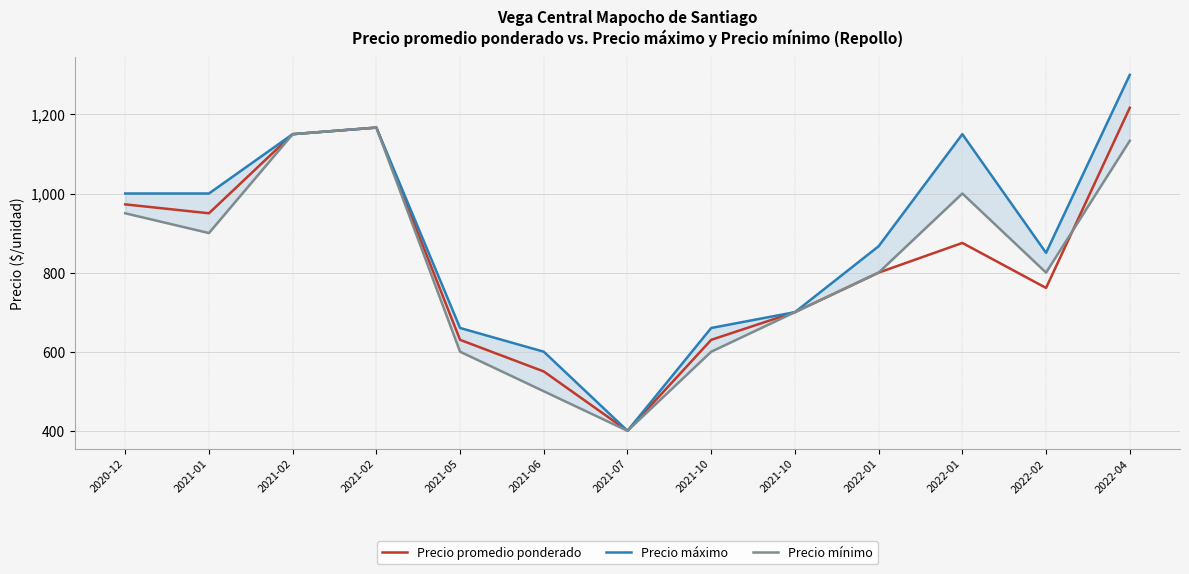

What is the label of the 7th point from the right?

2021-07